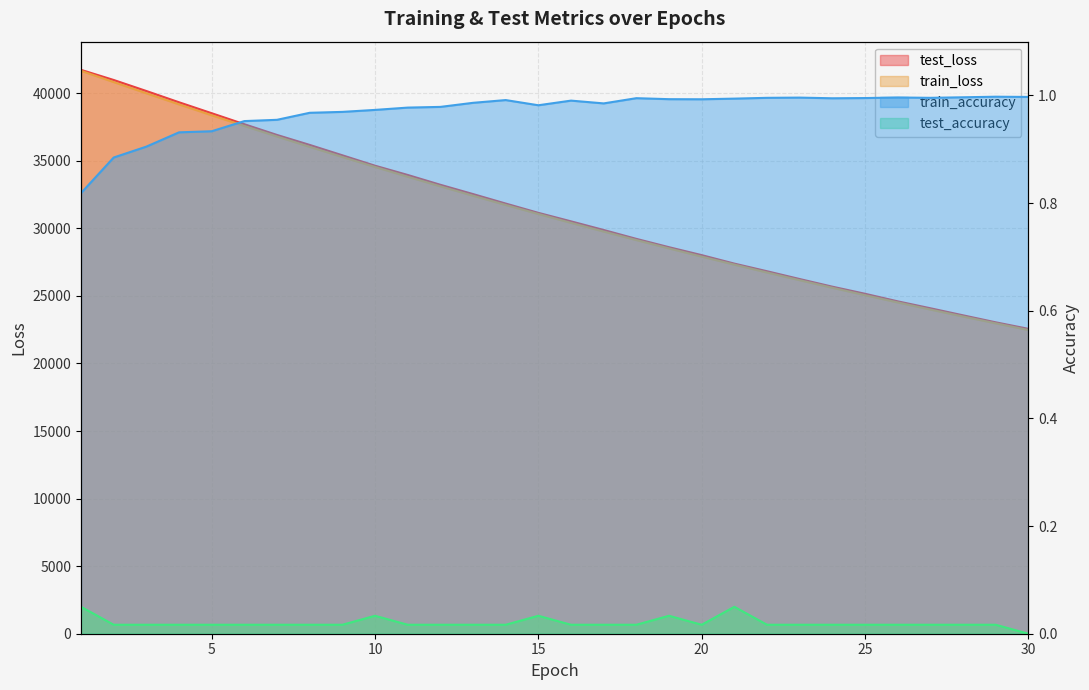

What is the difference between the highest and lowest values at 18?

29221.5